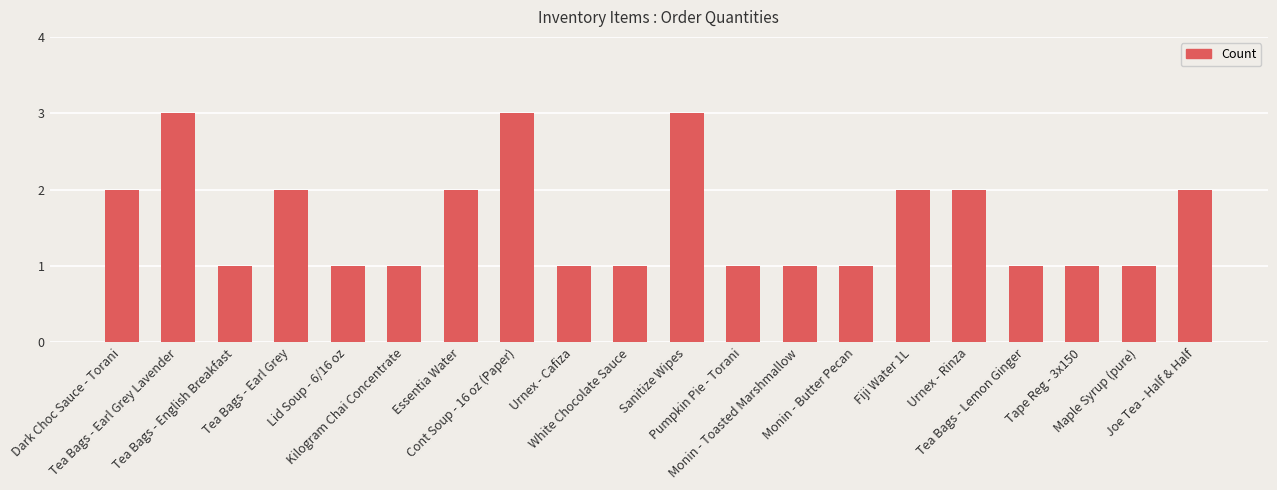

Is it true that the value at Monin - Butter Pecan is 2?

False